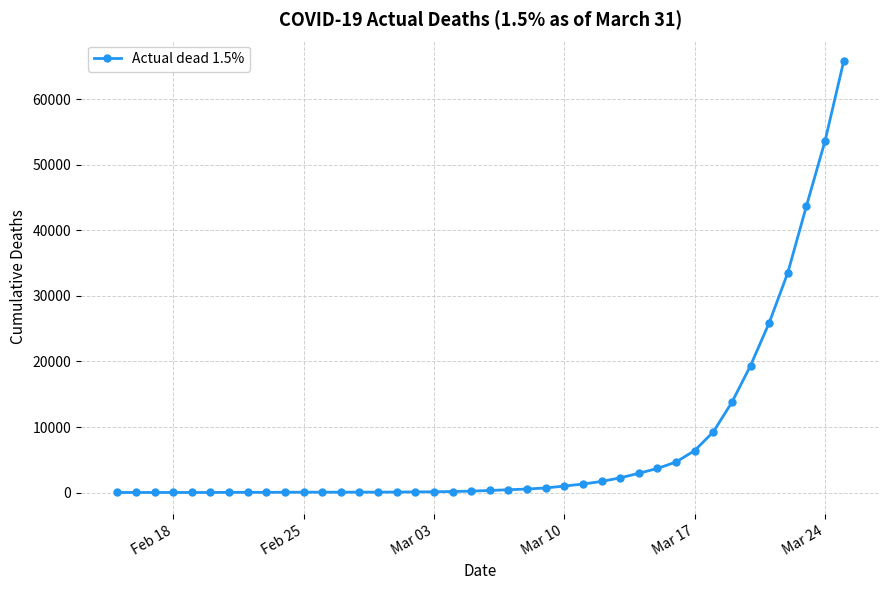

What is the maximum value shown in the chart?

65797